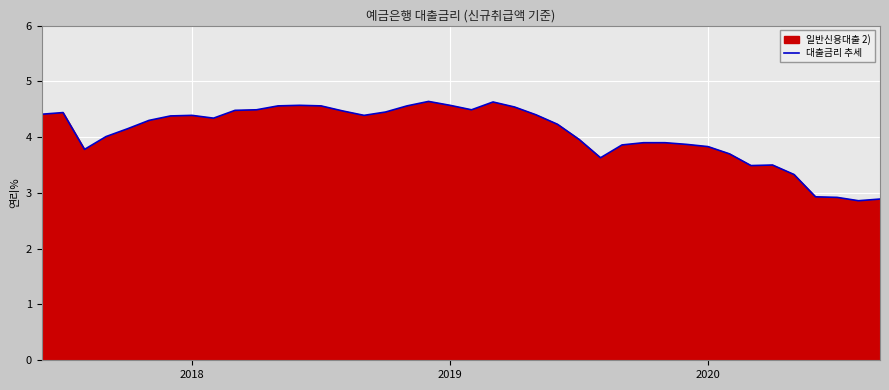

What is the ratio of the value at 3 to the value at 23?

0.9